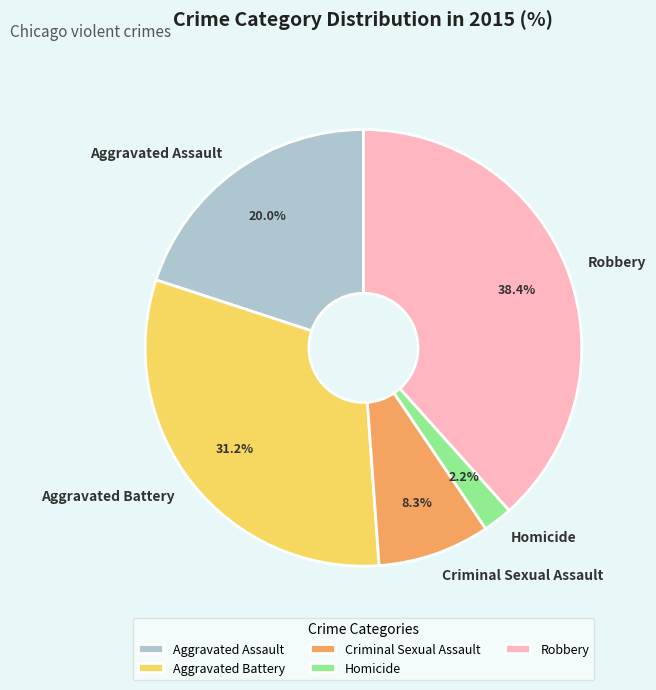

Combined, what portion of the pie is Aggravated Battery and Aggravated Assault?

51.1%